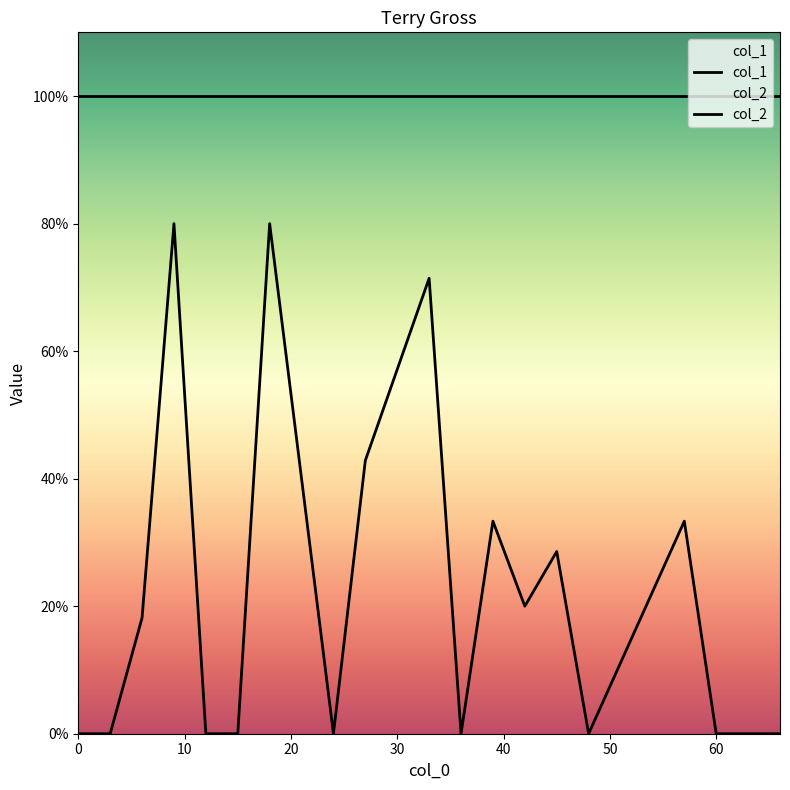

True or false: col_1 has more than 2 points higher than both neighbors.

False